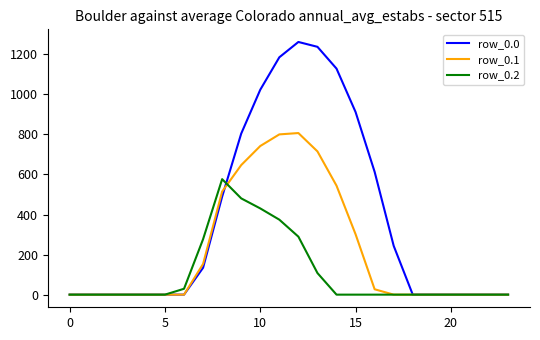

Which series has the largest total across all categories?

row_0.0